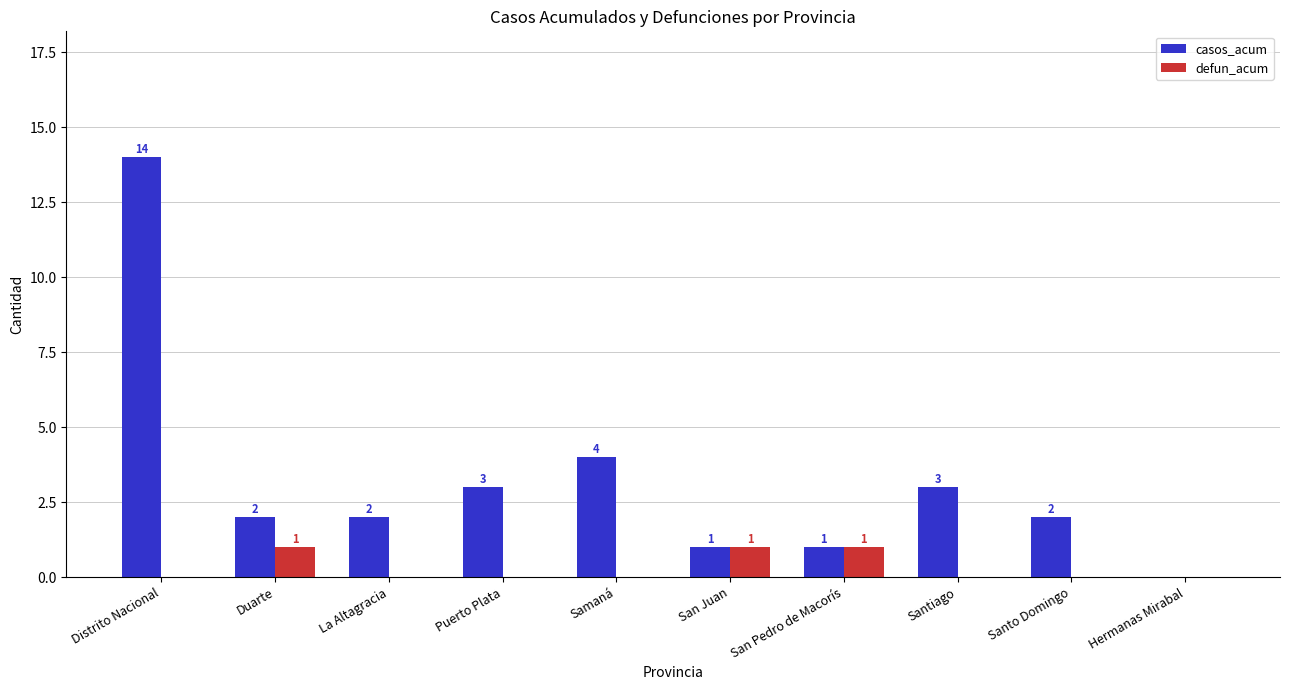

True or false: defun_acum has a value of 1 at Samaná.

False